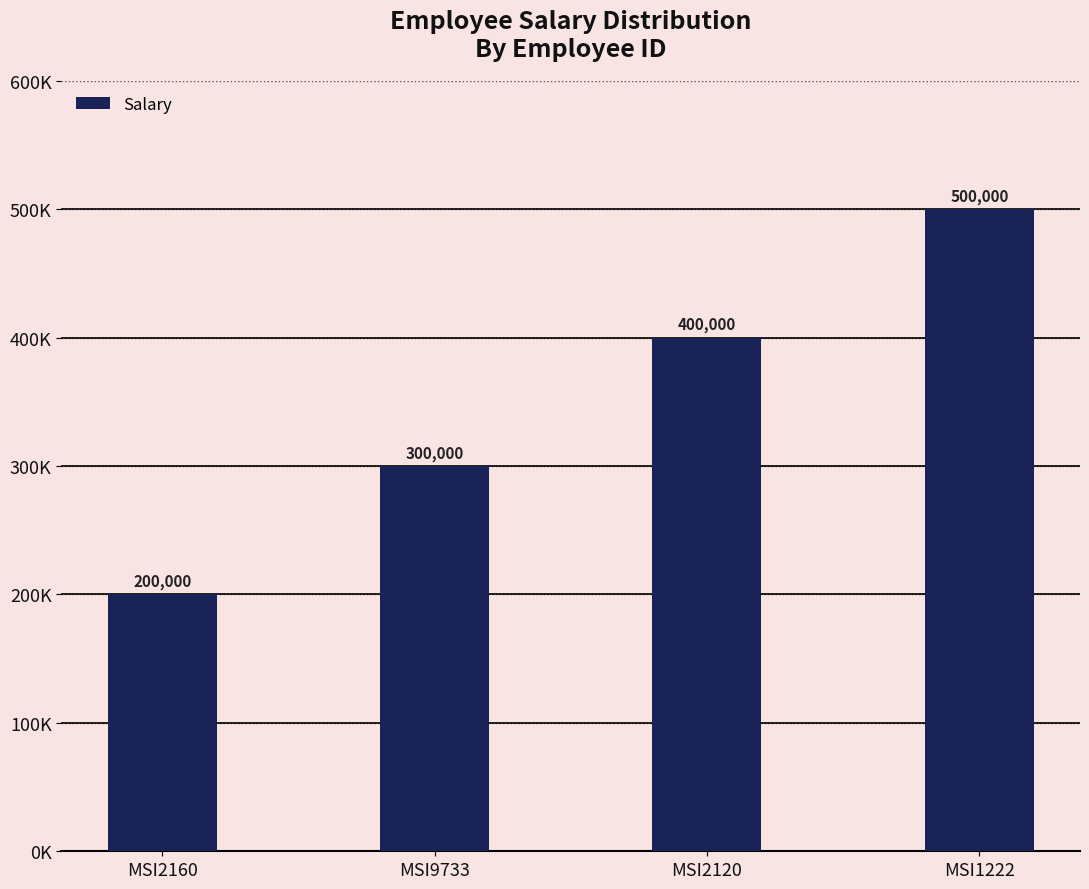

Are the bars horizontal?

No